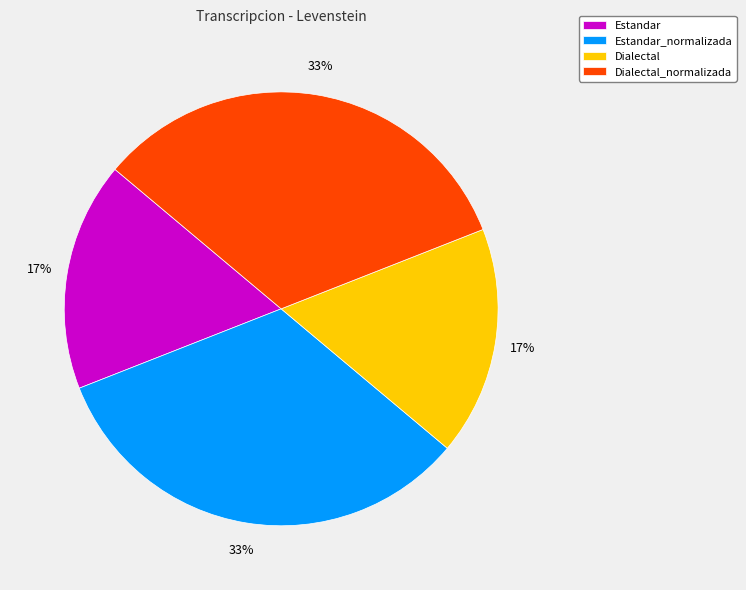

True or false: Dialectal accounts for 17% of the total.

True